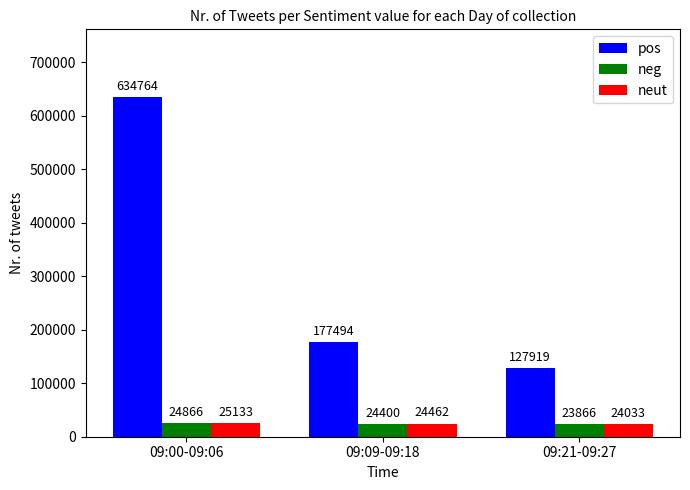

At which category is the sum across all series the highest?

09:00-09:06